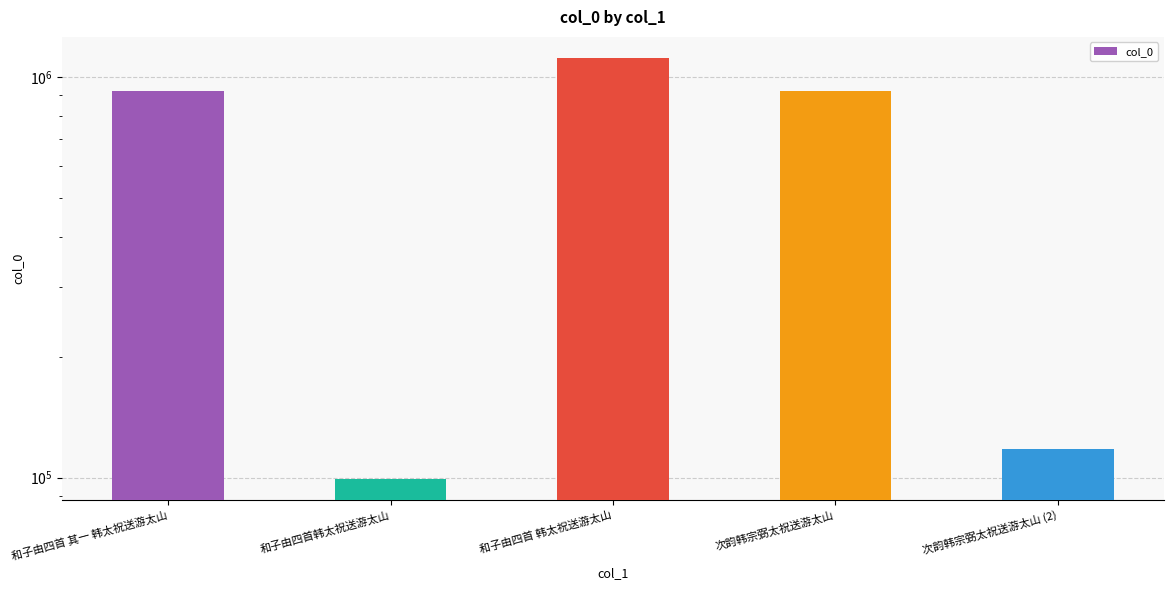

Which category has the lowest value across all series?

和子由四首韩太祝送游太山